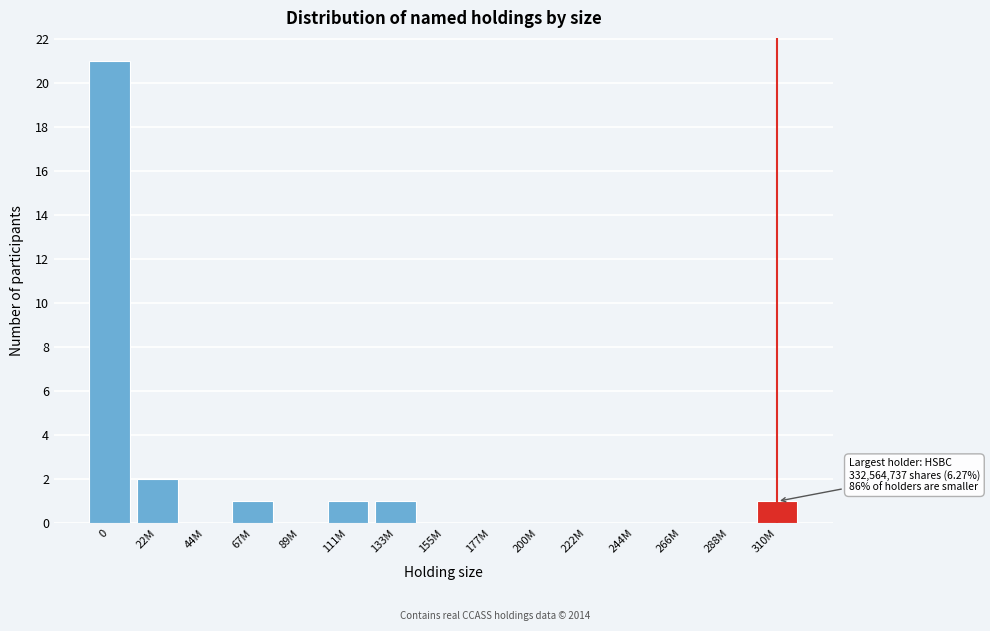

Reading left to right, what are all the values shown in this chart?

0=21	22M=2	44M=0	67M=1	89M=0	111M=1	133M=1	155M=0	177M=0	200M=0	222M=0	244M=0	266M=0	288M=0	310M=1